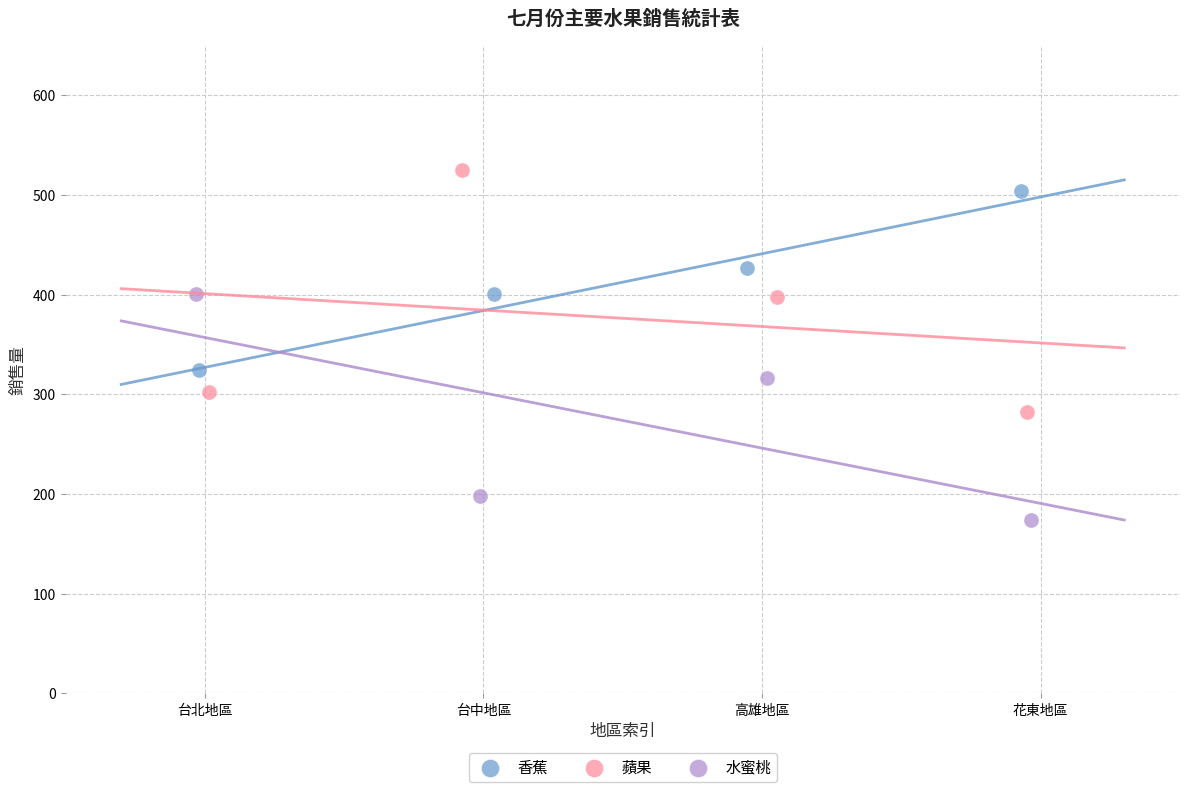

Which series has the largest Y range (max minus min)?

蘋果